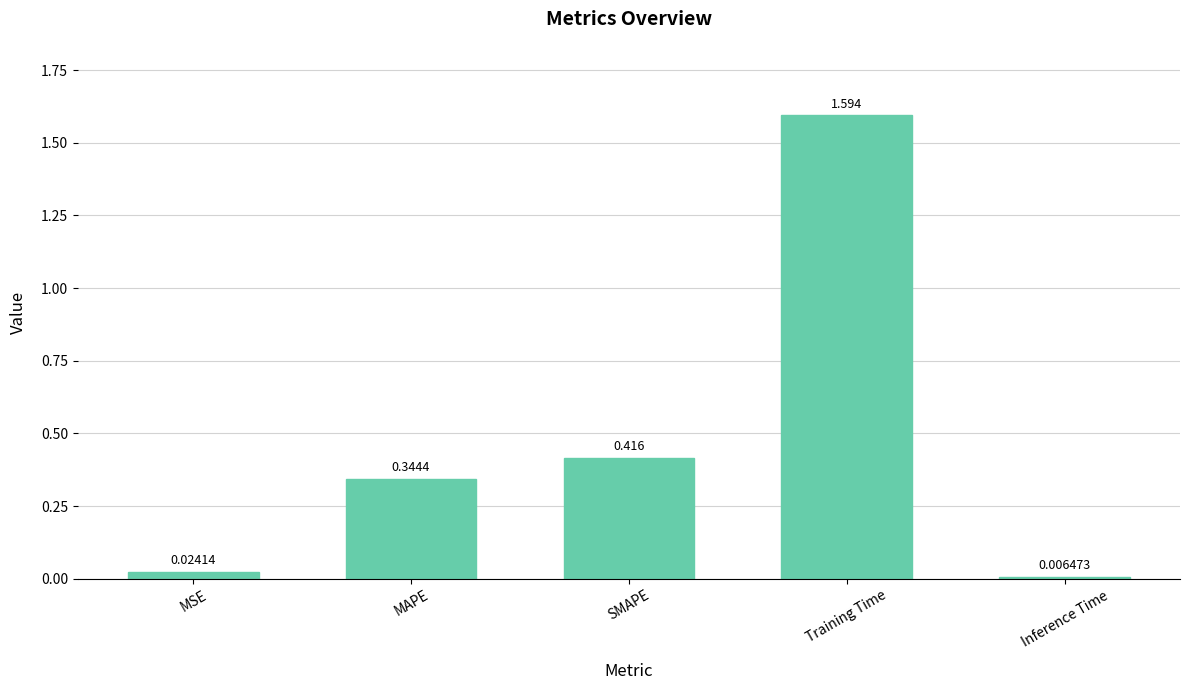

What is the change in value from MAPE to Inference Time?

-0.3